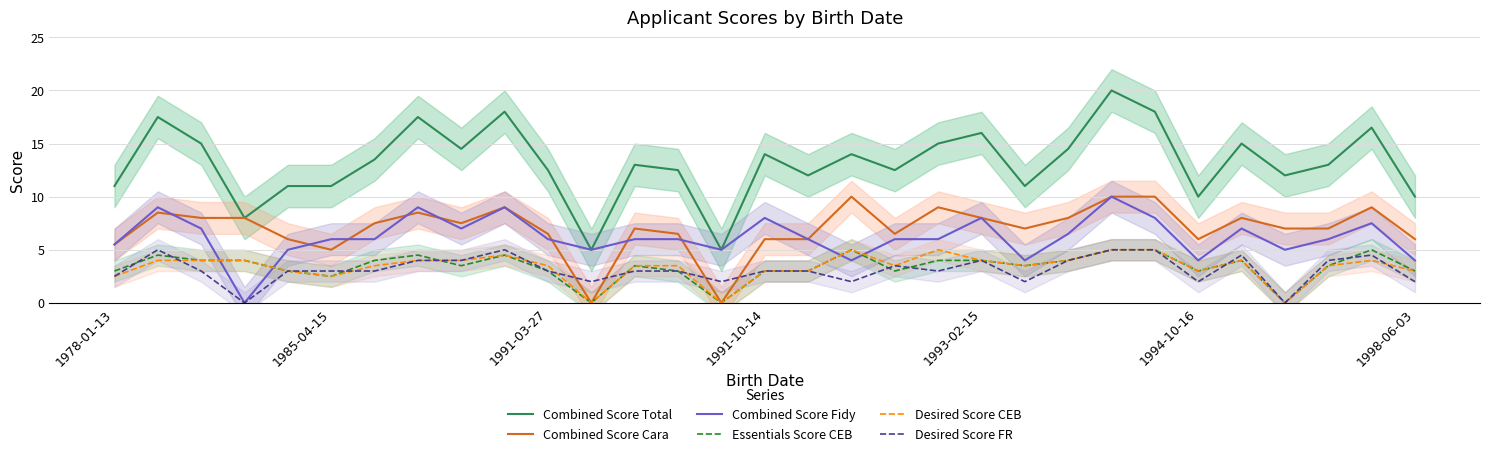

The Desired Score CEB series shows 3.5 at 1991-03-27. True or false?

True